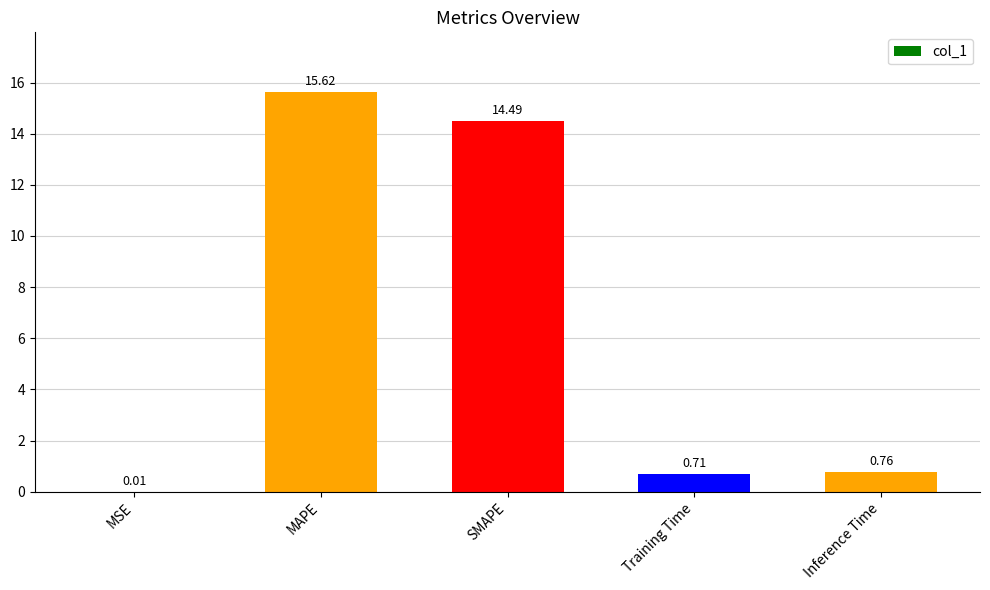

What is the average value?

6.3